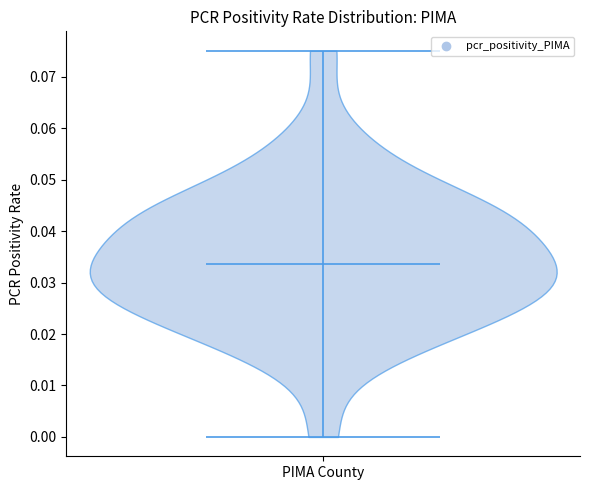

What is the lowest point the violin for PIMA County reaches on the y-axis? The values are not printed on the chart, so give them approximately, as read against the axis.

0.000